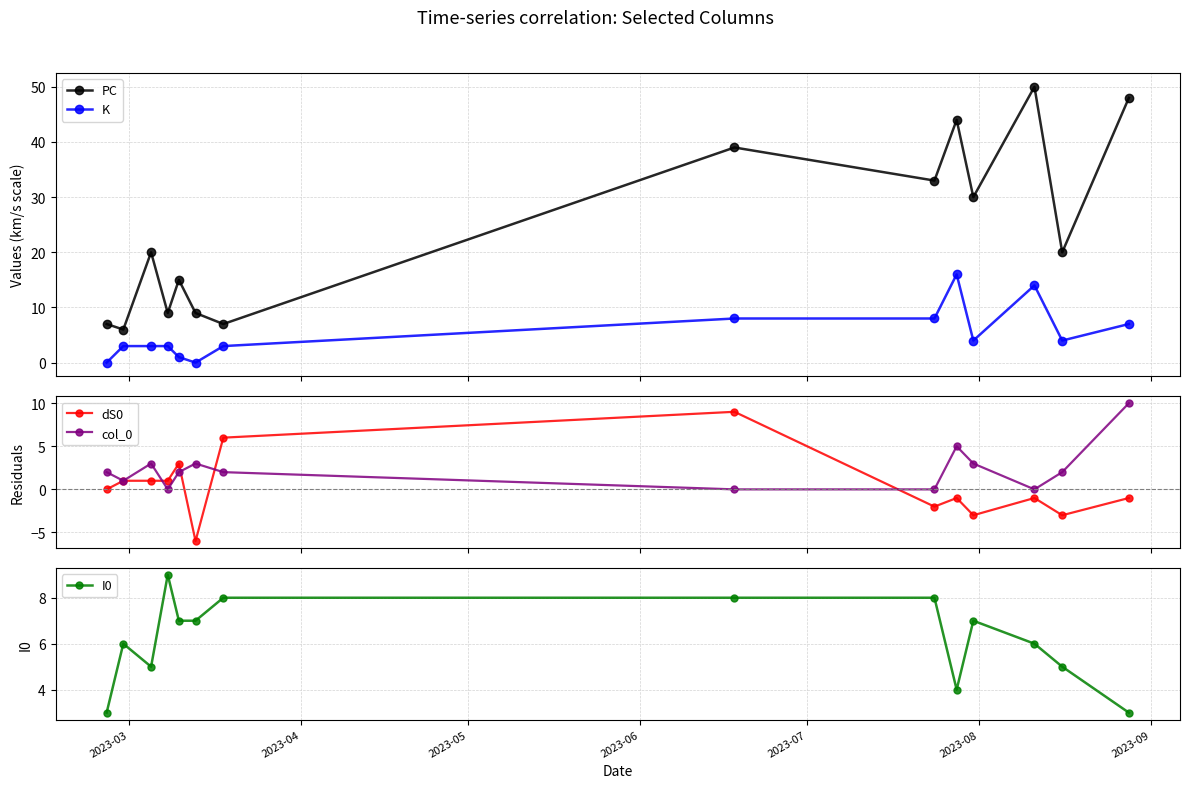

What is the difference between the second highest and second lowest values in the PC series?

41